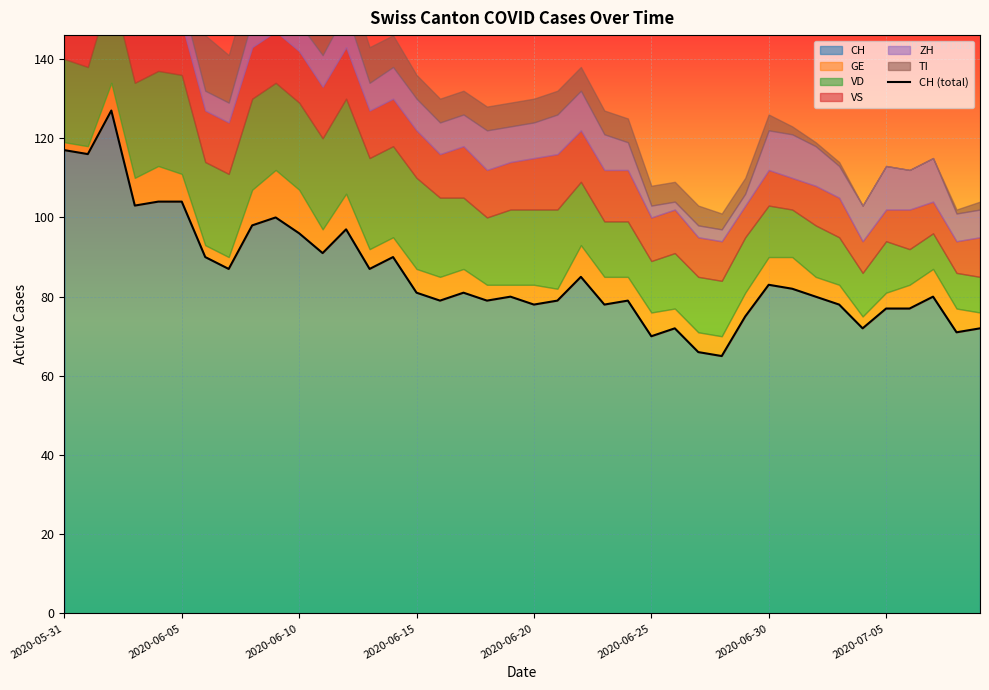

What is the highest value of the CH series?

127